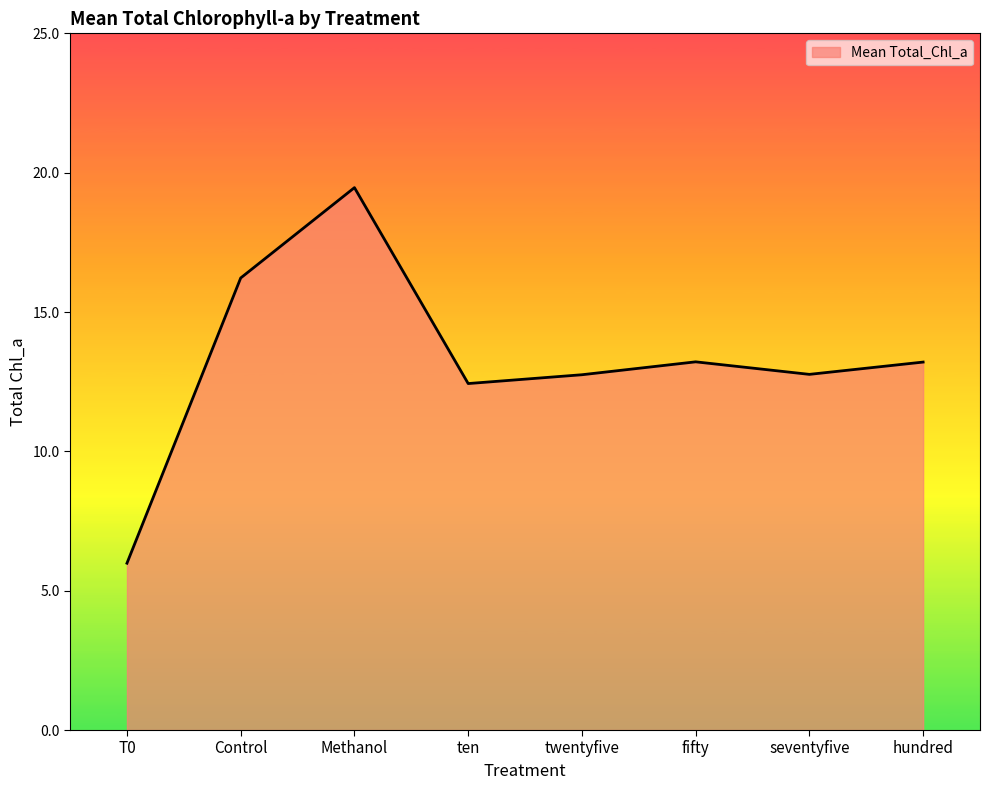

How many values are below 13?

4